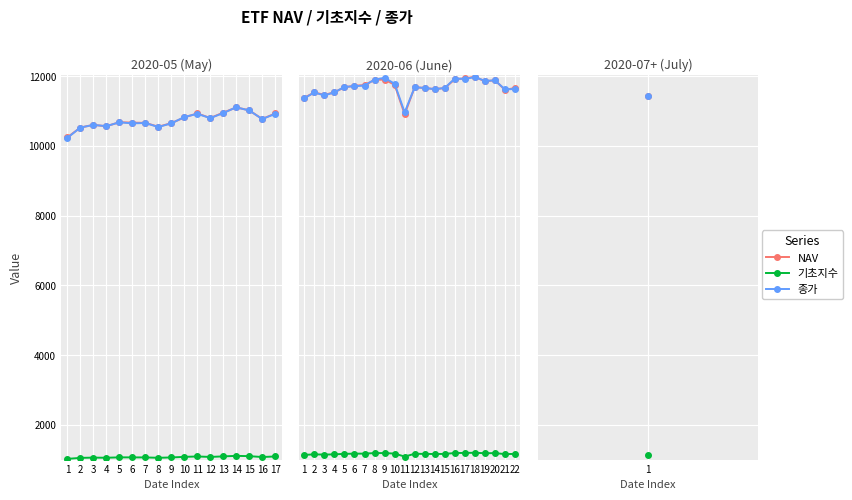

Between 4 and 6, which series saw the biggest shift?

NAV